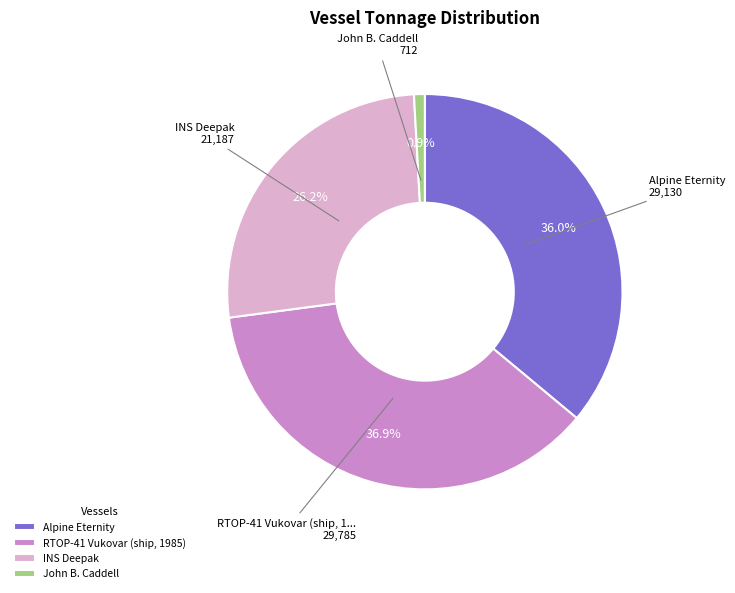

What is the ratio of the value at INS Deepak to the value at Alpine Eternity?

0.7